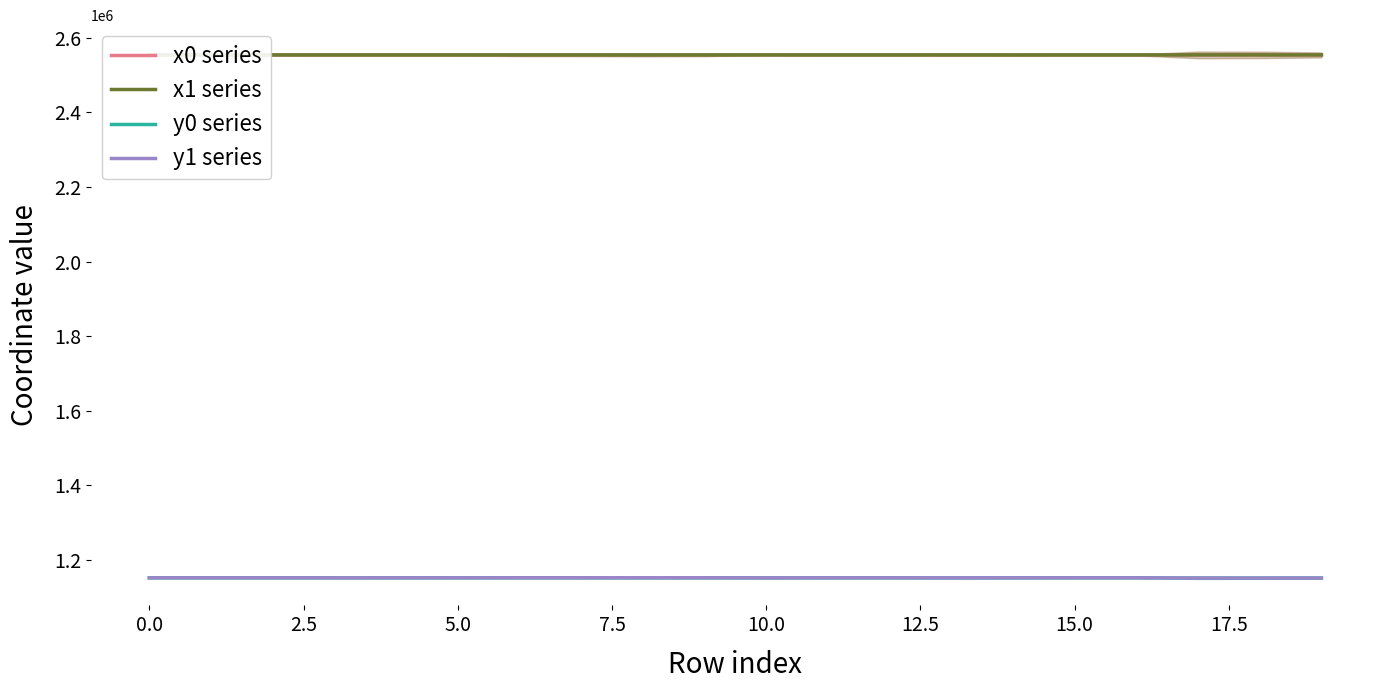

What is the lowest value of the x0 series series?

2553405.2